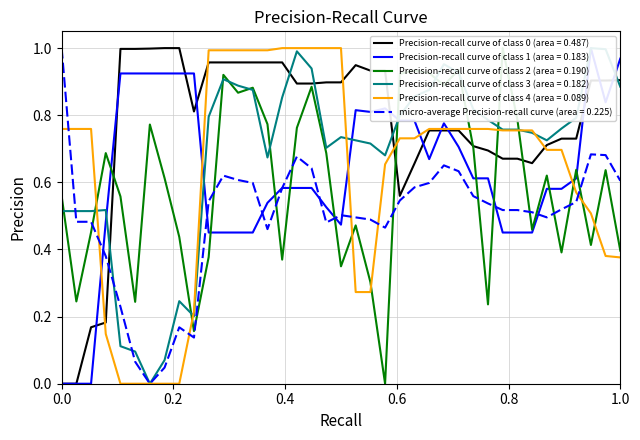

True or false: micro-average Precision-recall curve (area = 0.225) has a value of 0.5 at 0.0.

False